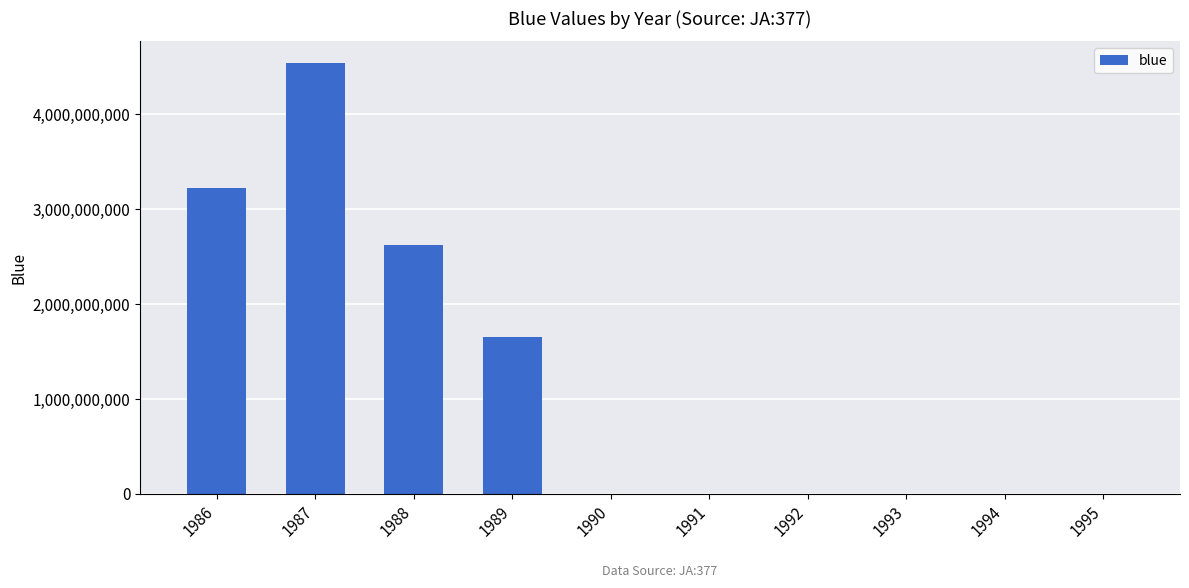

What is the sum of the values at 1987 and 1990?

4542378818.4